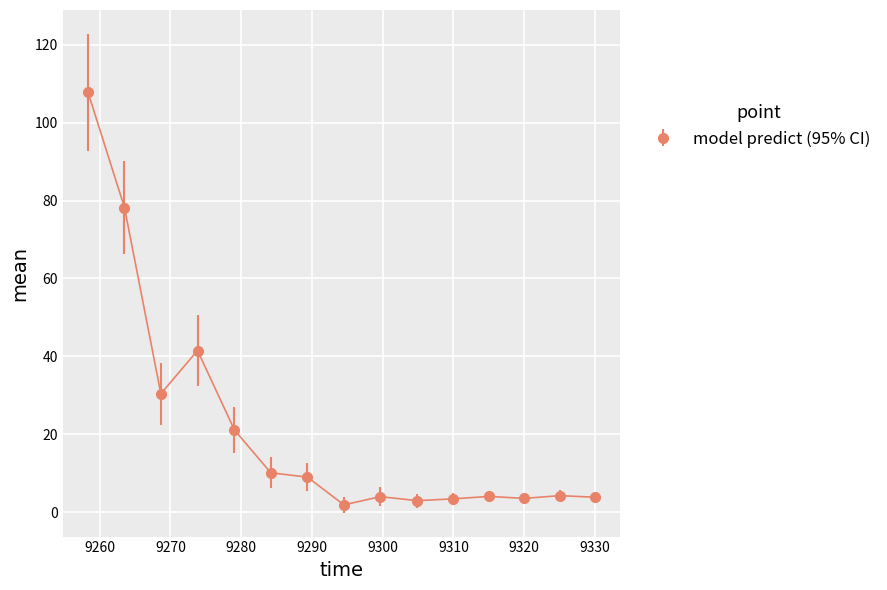

What is the difference between the maximum and second lowest values?

104.9